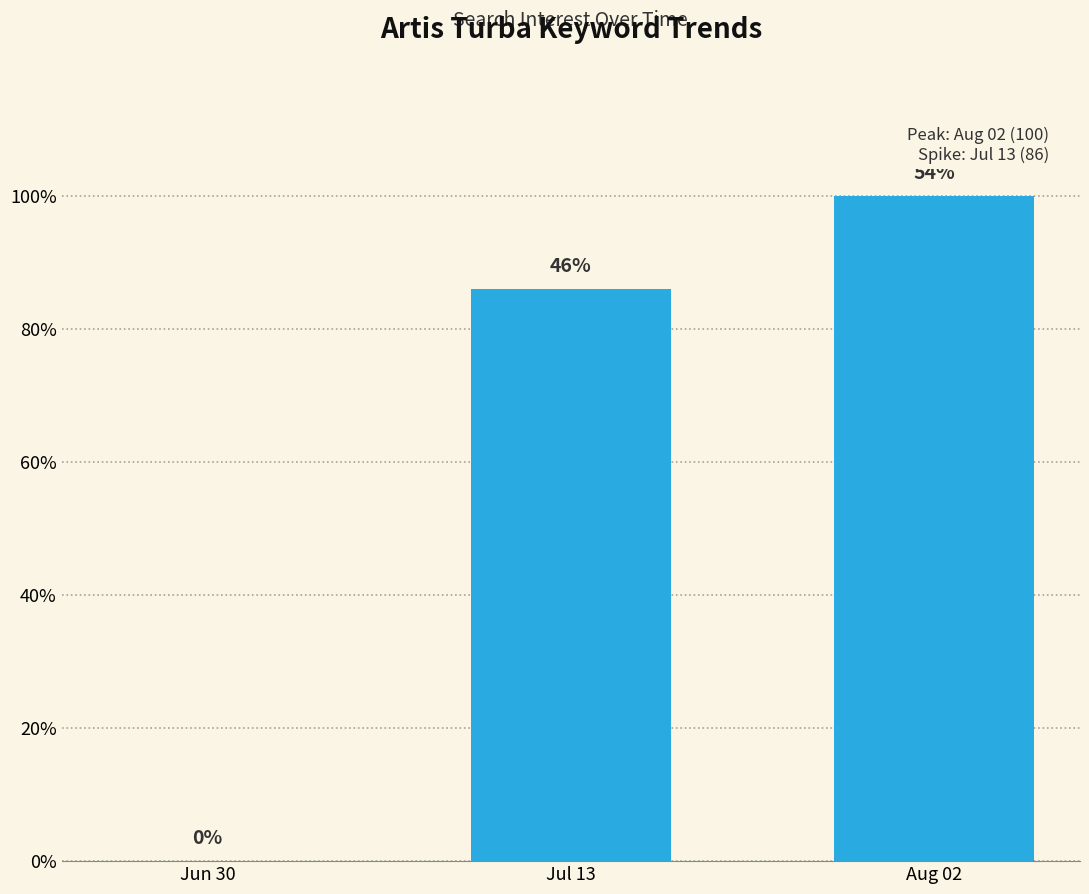

What is the change in value from Jun 30 to Jul 13?

+86